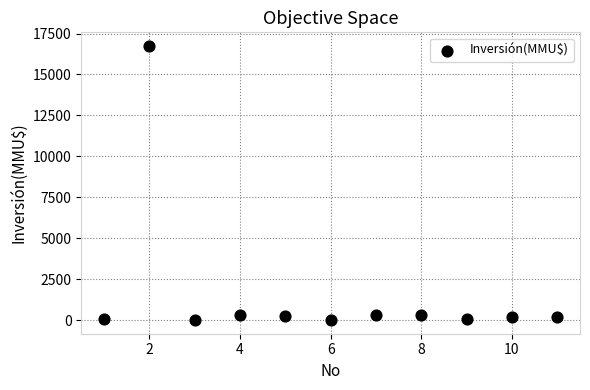

What is the average X value?

6